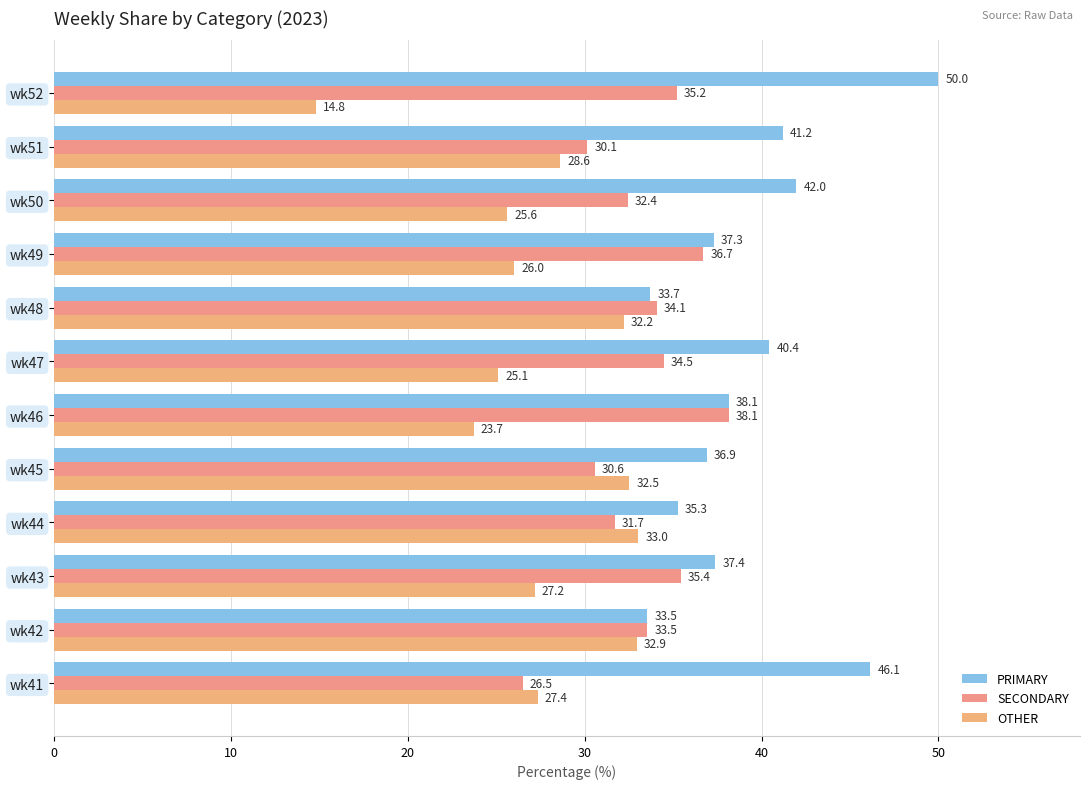

Where is SECONDARY nearest to the value 32?

wk44